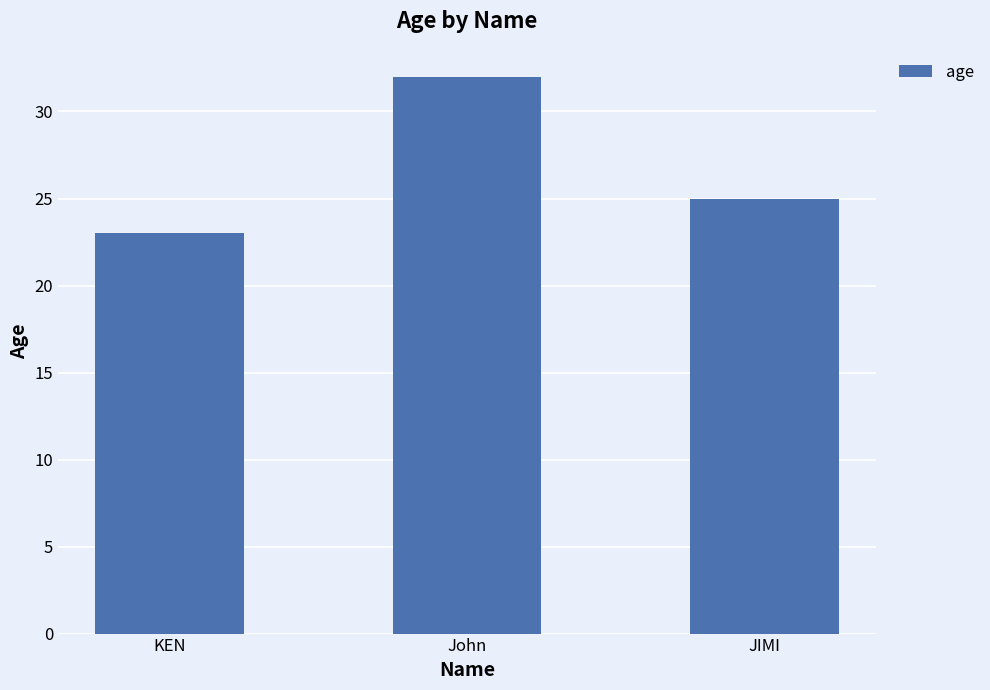

How many distinct data groups are displayed?

1